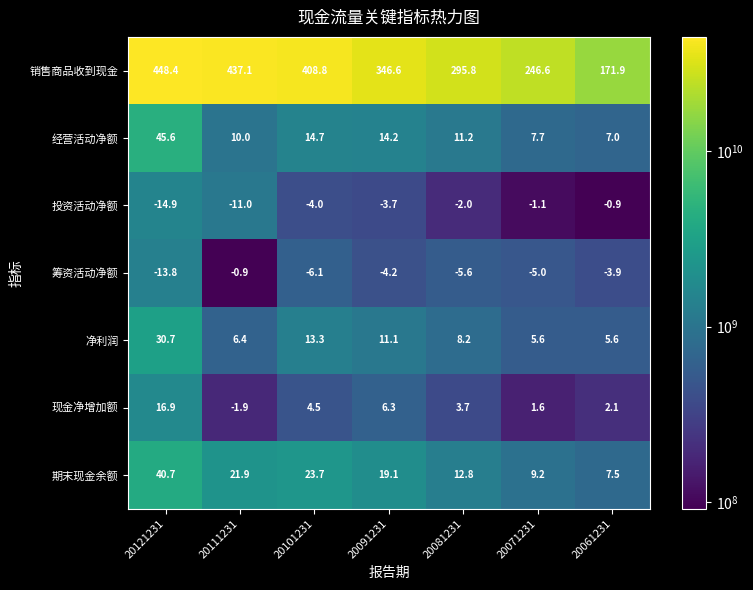

What is the sum of the 经营活动净额 values at 20091231 and 20121231?

59.8